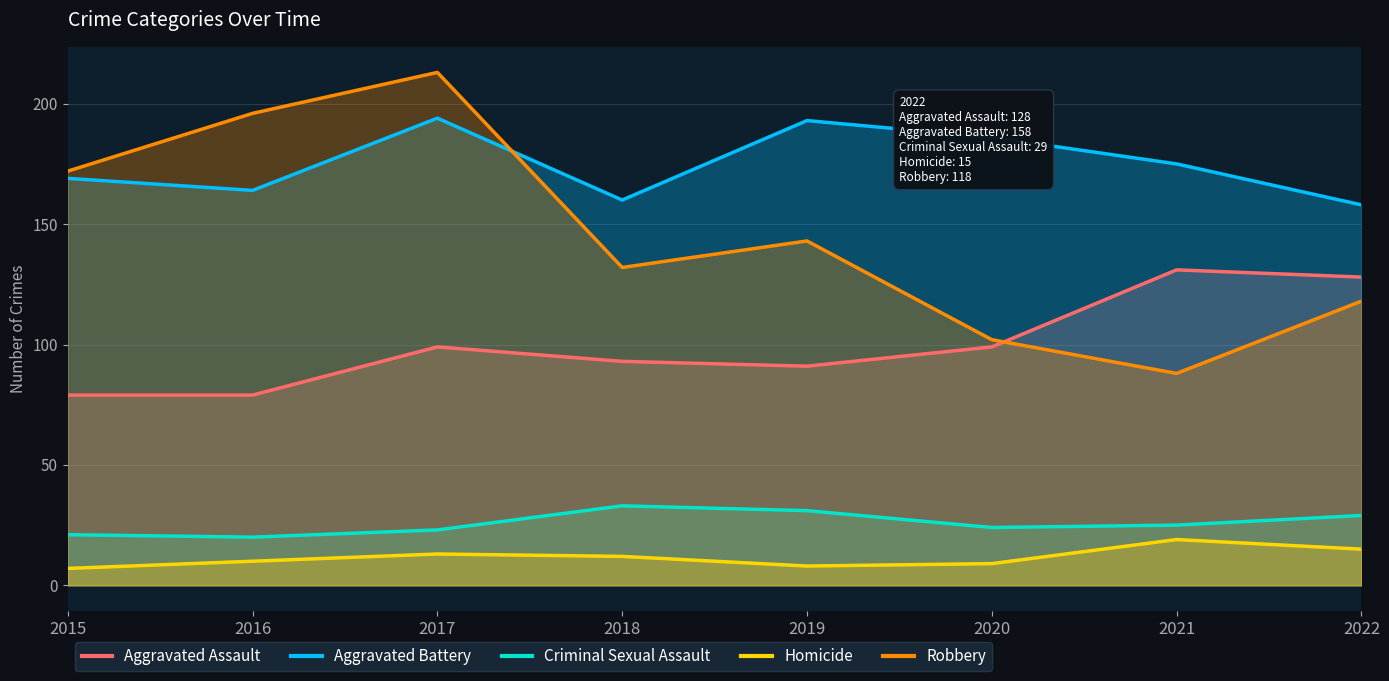

What is the value of the Aggravated Battery point at the 1st from the left?

169